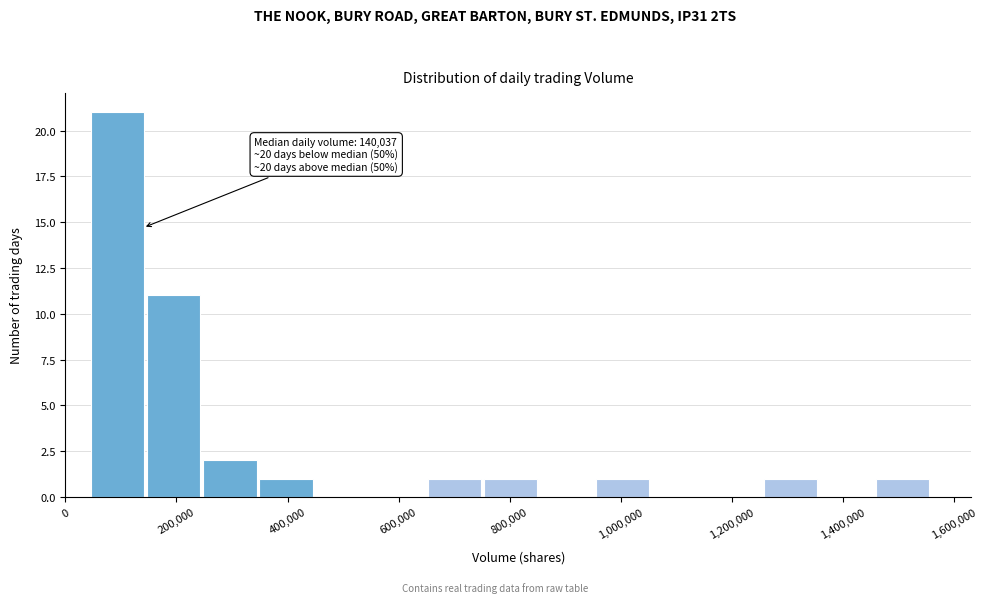

Over which range of the x-axis is the bar tallest?

40000 to 140000